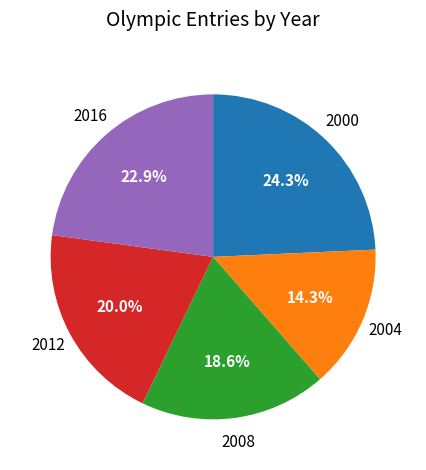

Is there any slice that represents more than half of the pie?

No